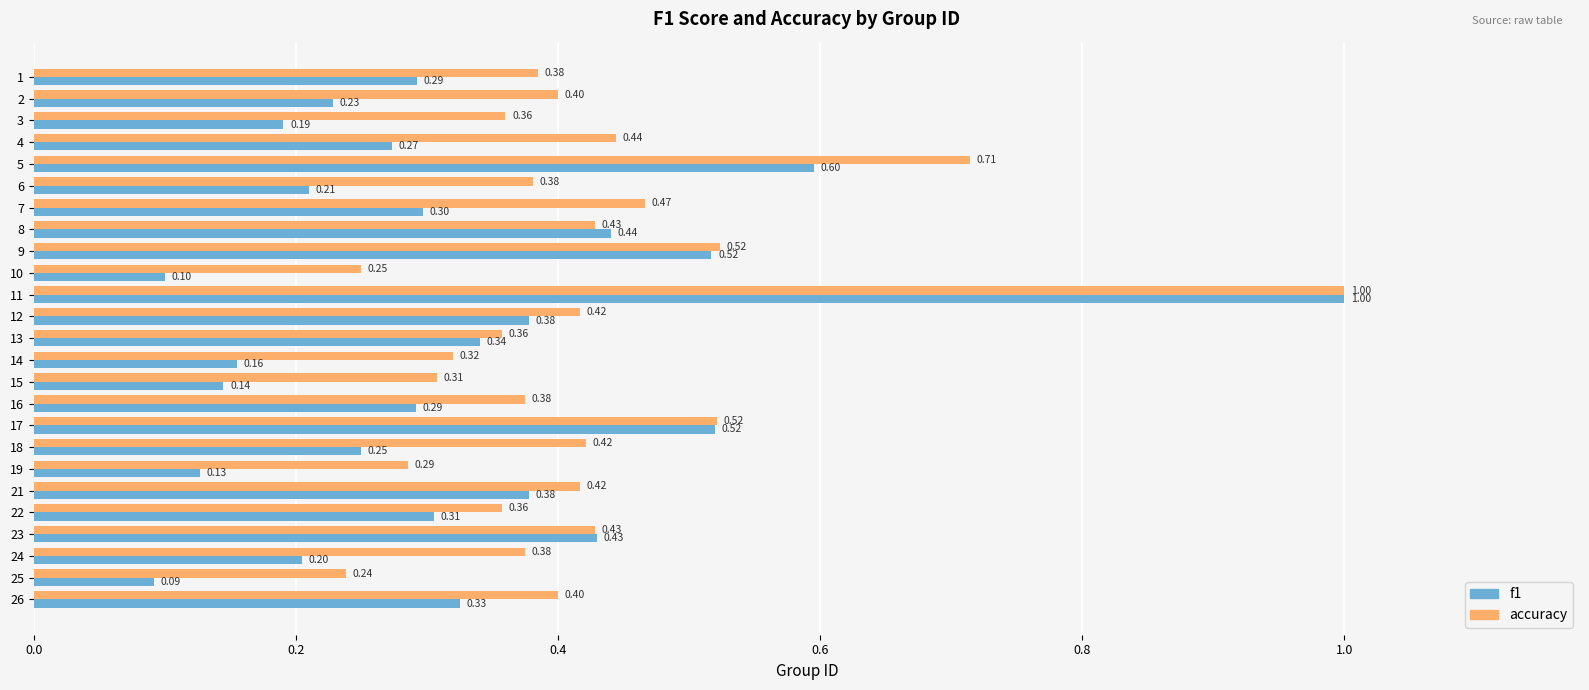

At how many categories does at least one series exceed 0?

25